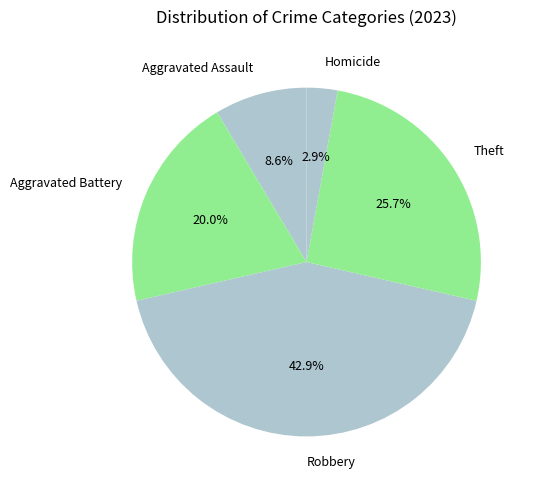

Rank the categories by value from lowest to highest.

Homicide, Aggravated Assault, Aggravated Battery, Theft, Robbery